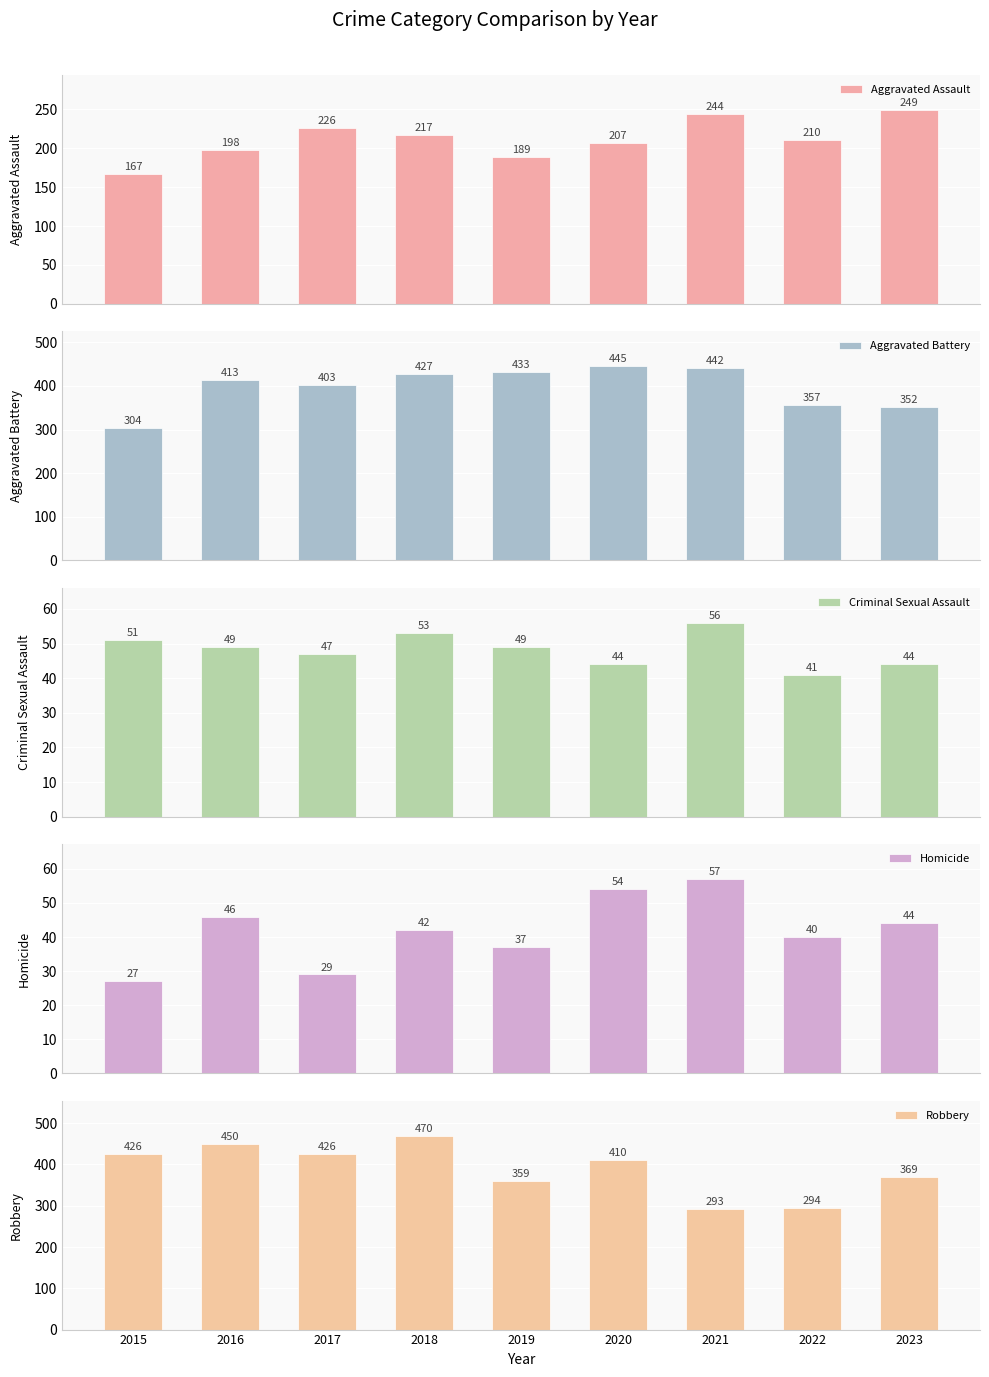

How many data points in Aggravated Battery are less than 413?

4